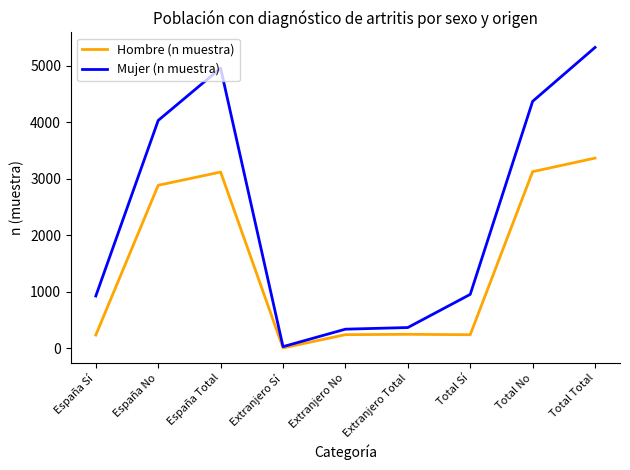

Rank the series by their maximum value, from lowest to highest.

Hombre (n muestra), Mujer (n muestra)